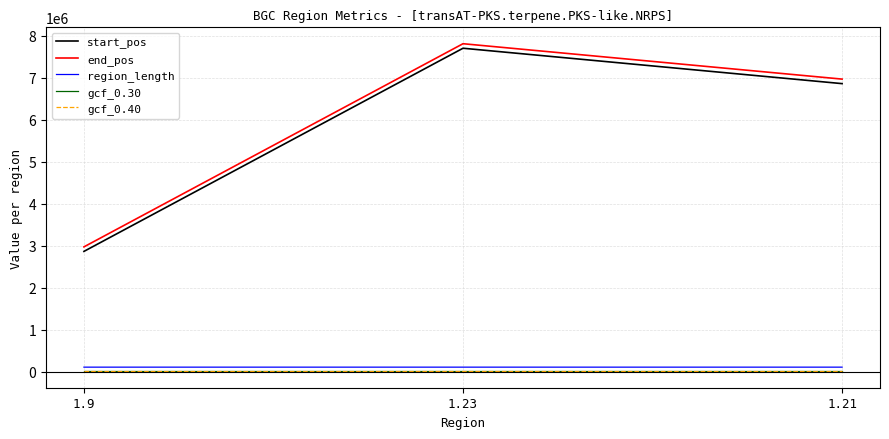

What is the maximum value shown in the chart?

7810679